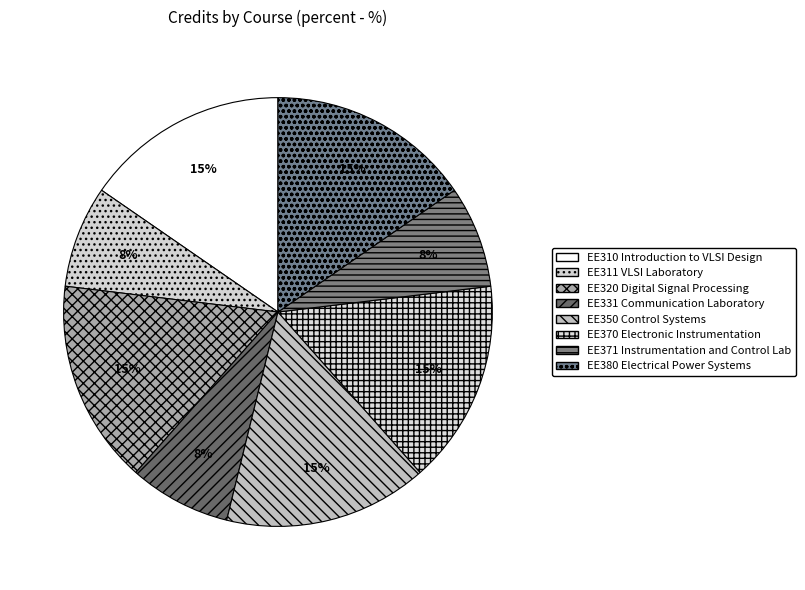

To the nearest percent, what portion does EE310 Introduction to VLSI Design represent?

15%